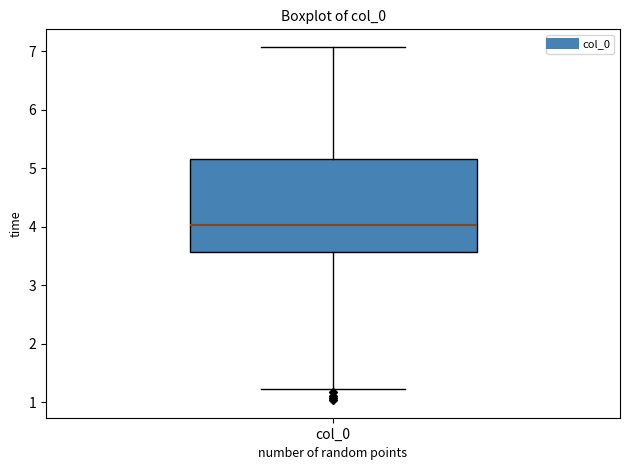

Transcribe this box plot: give where the median line is, the range the box spans, and where the two whiskers end, as read against the y-axis. The values are not printed on the chart, so give them approximately, as read against the axis.

median 4.0, box 3.6 to 5.2, whiskers 1.2 to 7.1